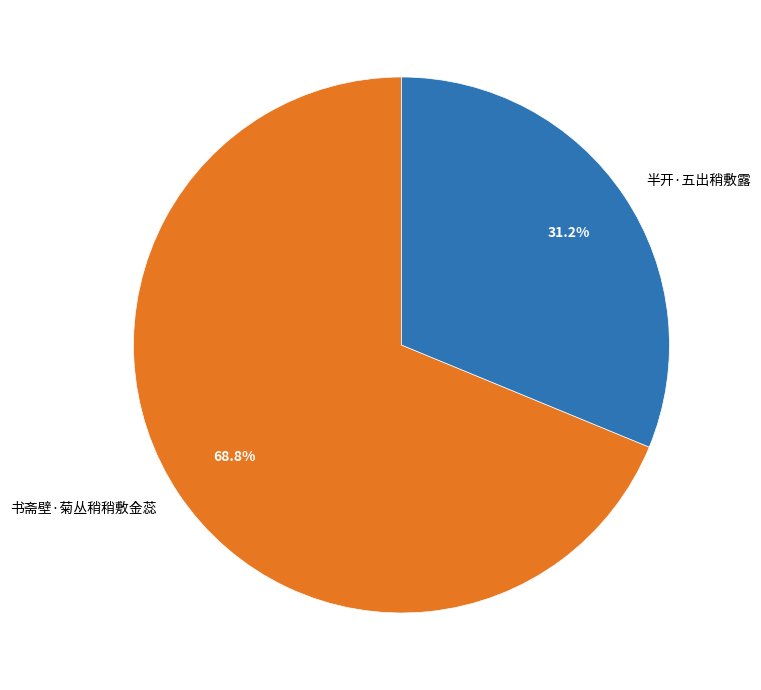

Which slice is the largest?

书斋壁·菊丛稍稍敷金蕊